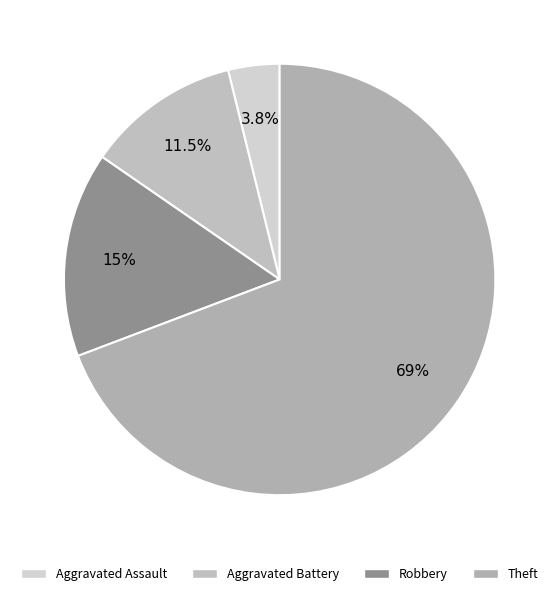

Which slice represents more than half of the pie?

Theft